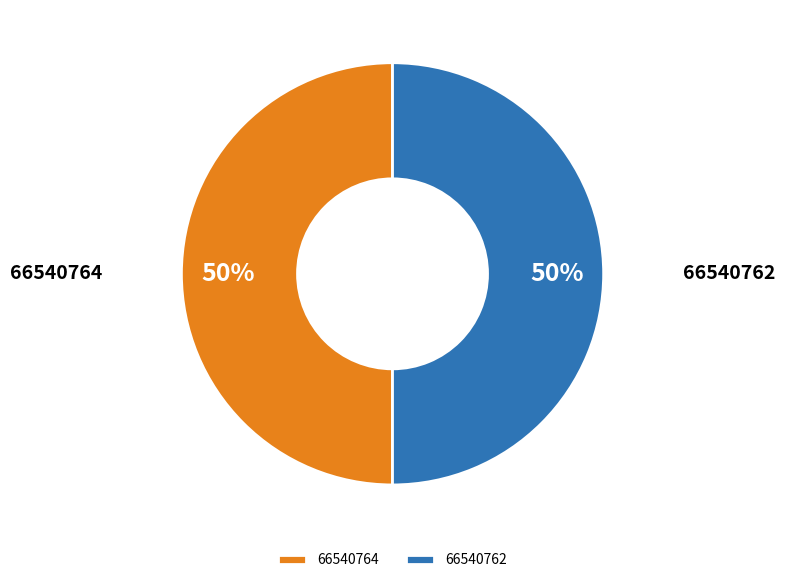

To the nearest percent, what is the average slice percentage?

50%